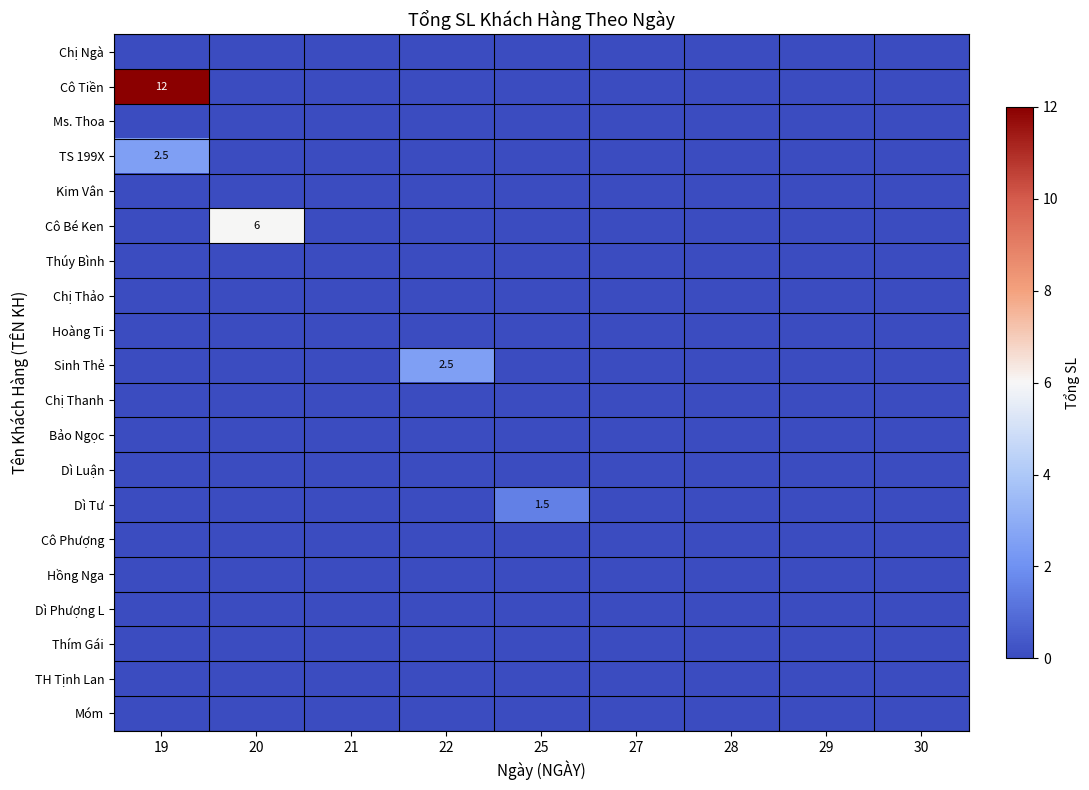

Is it true that Dì Tư equals 0.0 at 22?

True